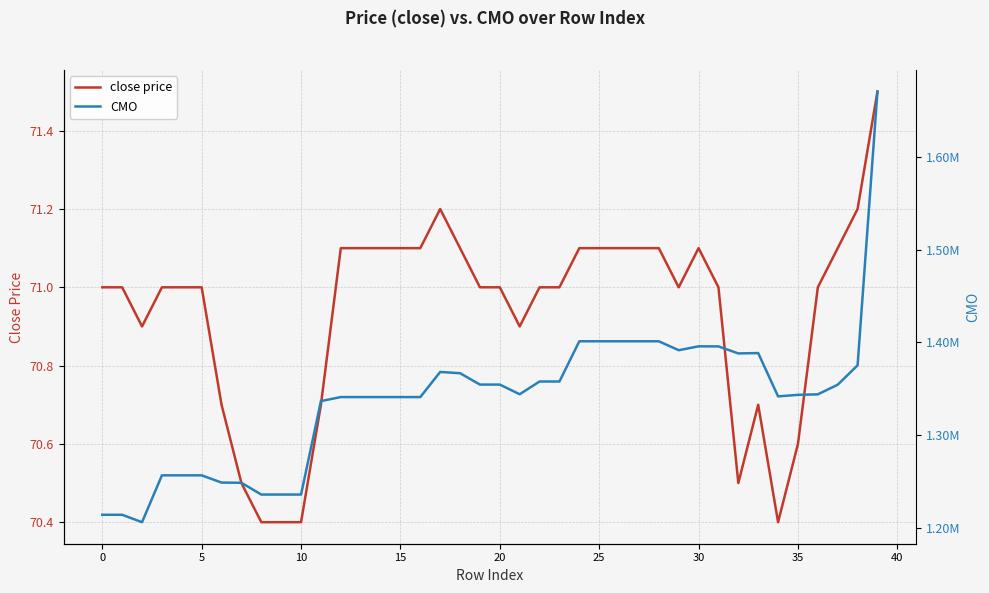

What is the minimum value shown in the chart?

70.4